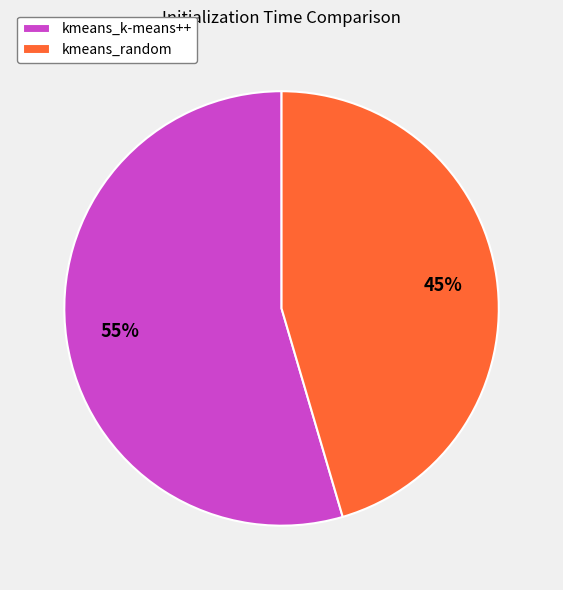

To the nearest percent, what percentage of the pie is kmeans_random?

45%